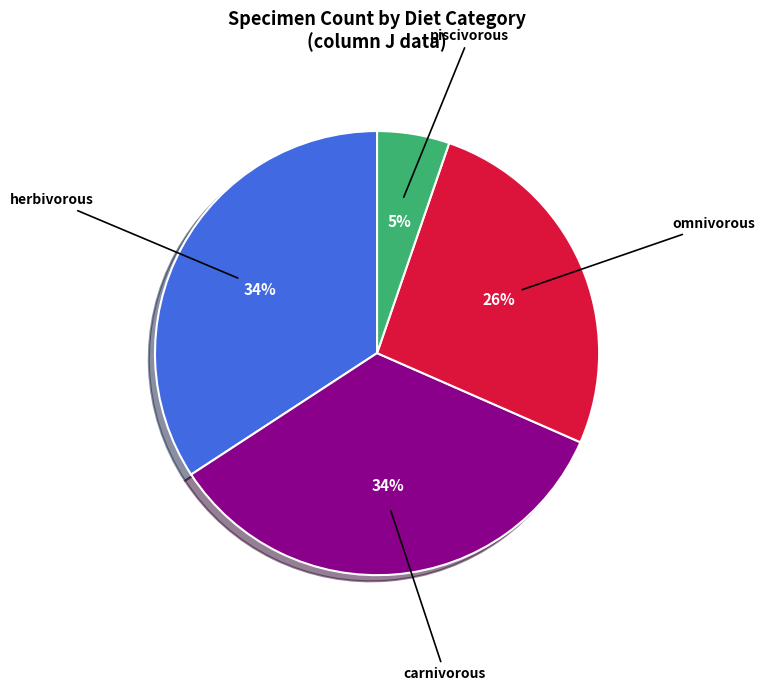

Is carnivorous the majority of the pie?

No